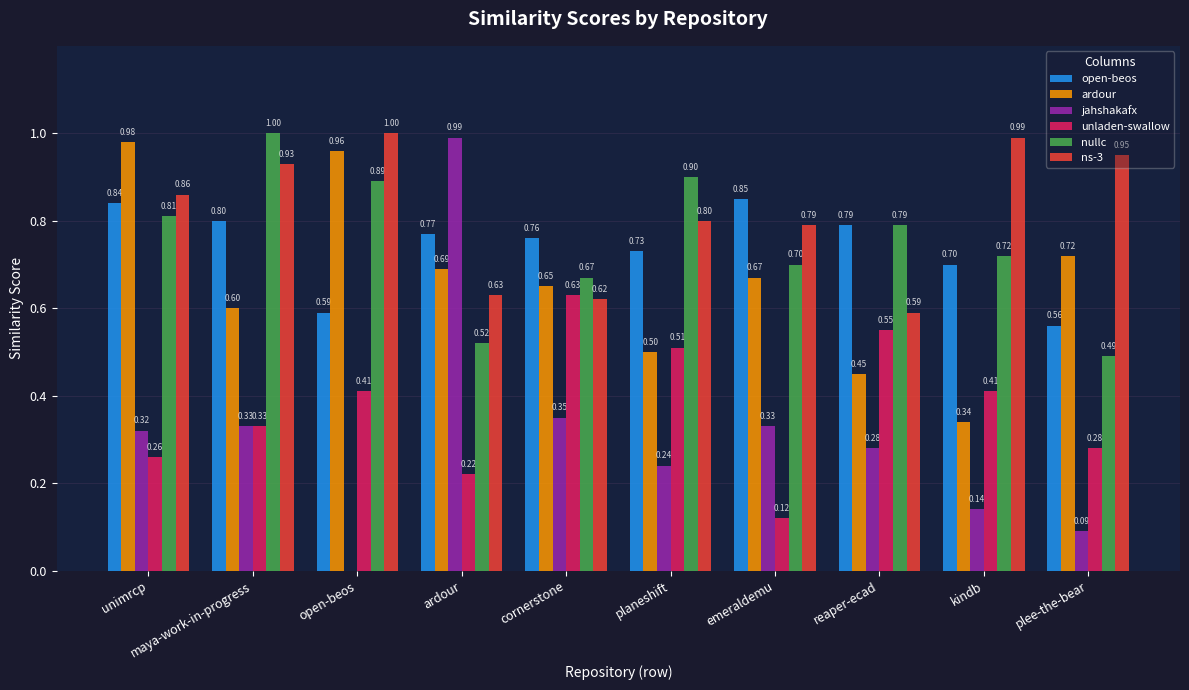

At which category is the sum across all series the highest?

unimrcp